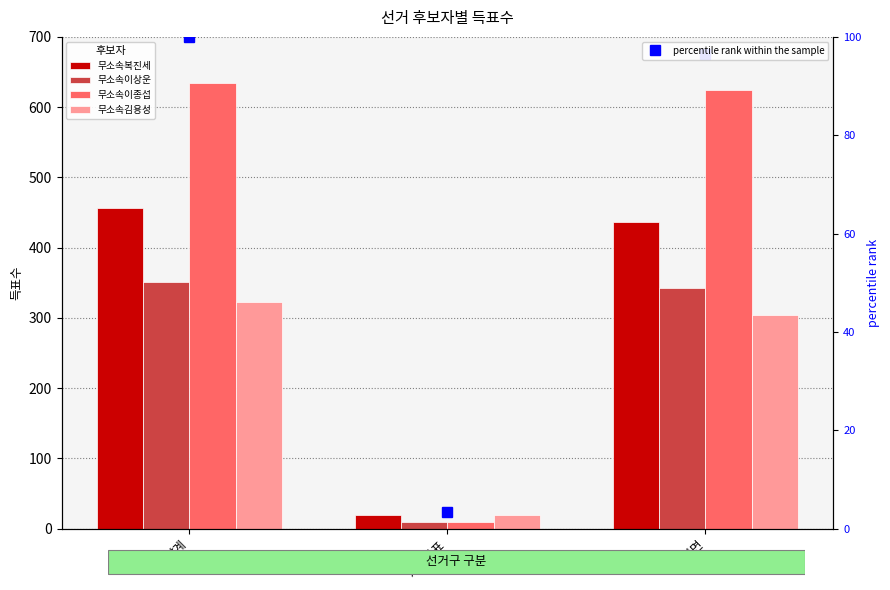

What is the label of the 1st bar from the right?

대치면